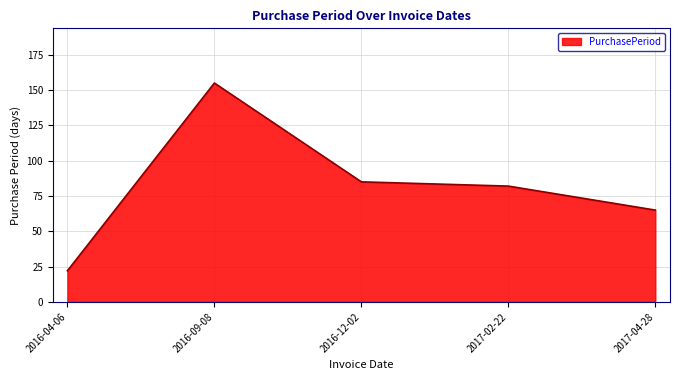

Reading left to right, list all the values displayed in this chart.

22	155	85	82	65